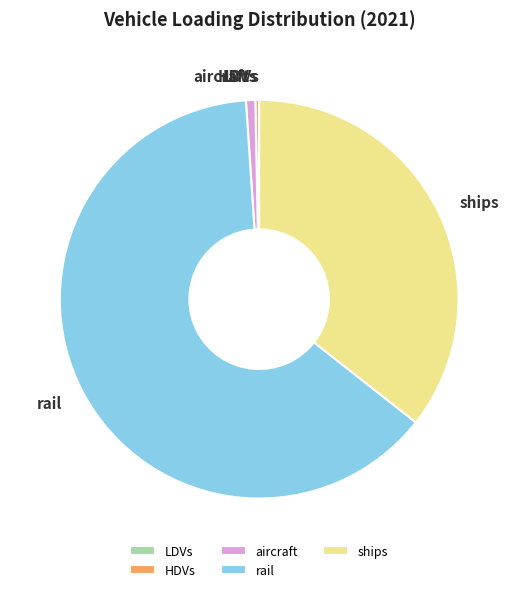

Do HDVs and rail together represent more than half of the pie?

Yes